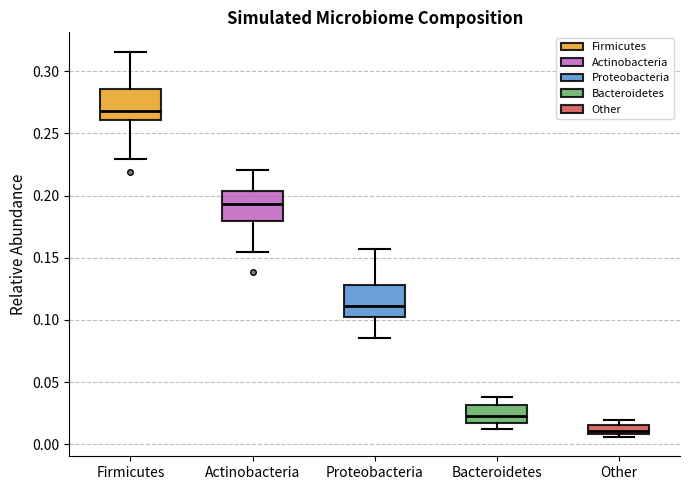

Where is the lower edge of the box for Bacteroidetes on the y-axis? The values are not printed on the chart, so give them approximately, as read against the axis.

0.015